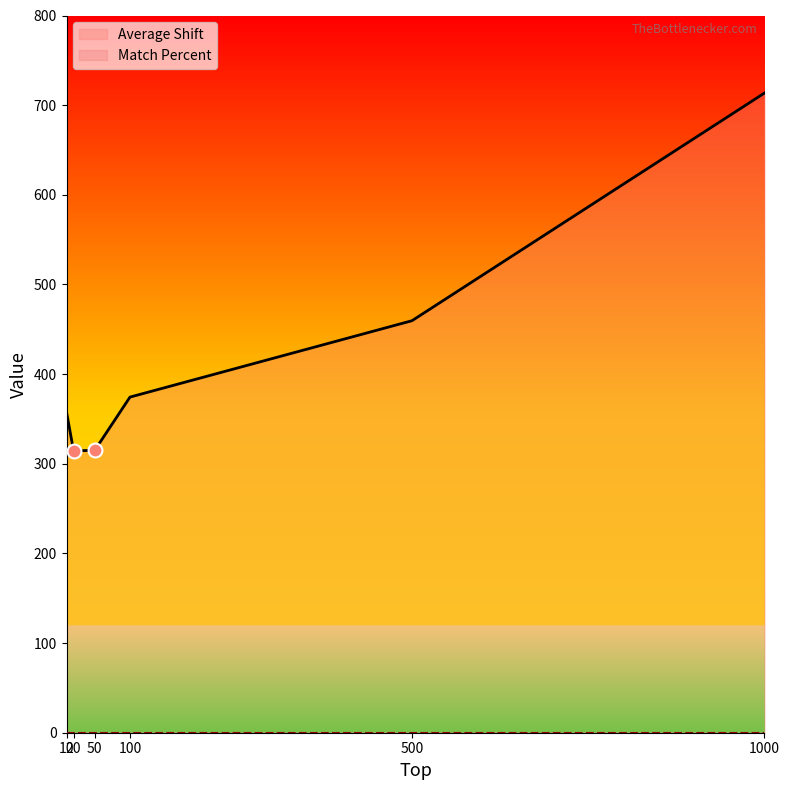

What is the ratio of the value at 500 to the value at 1000?

0.6